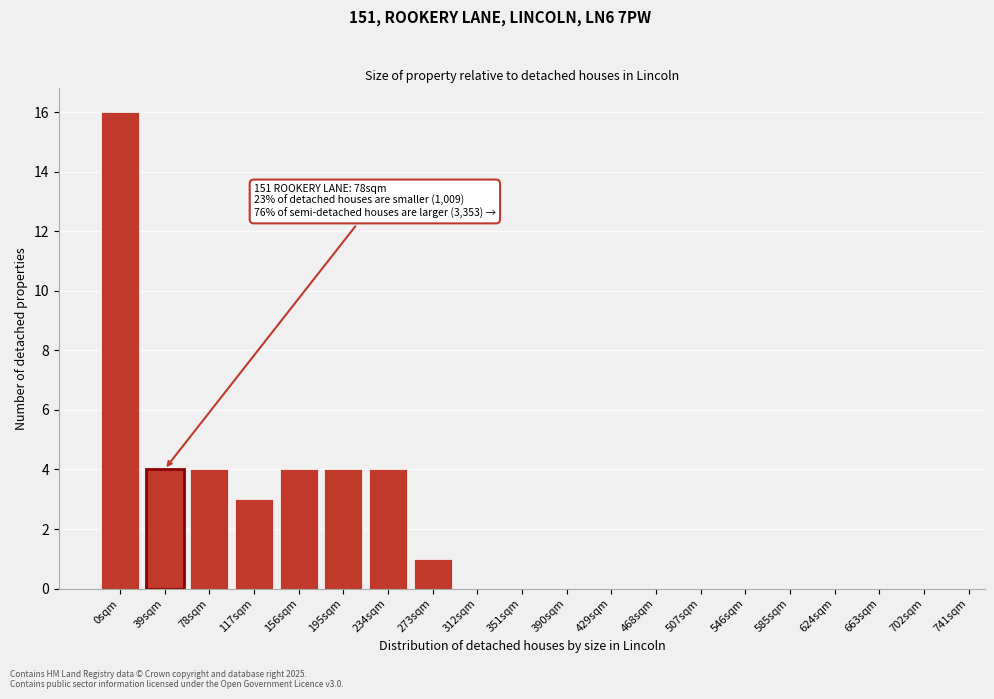

Reading right to left, list all the values displayed in this chart.

702sqm=0	663sqm=0	624sqm=0	585sqm=0	546sqm=0	507sqm=0	468sqm=0	429sqm=0	390sqm=0	351sqm=0	312sqm=0	273sqm=1	234sqm=4	195sqm=4	156sqm=4	117sqm=3	78sqm=4	39sqm=4	0sqm=16